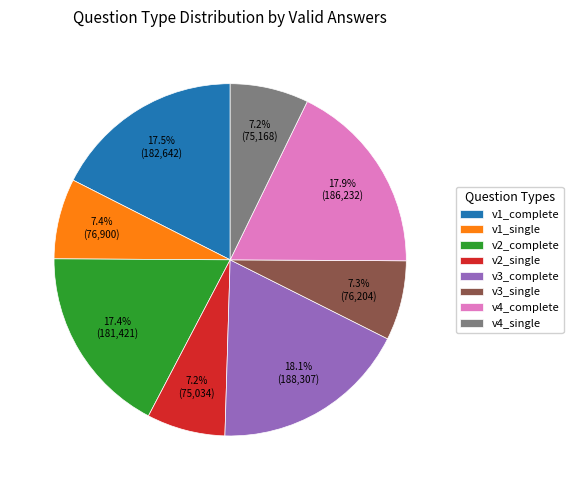

Which has a higher value, v2_single or v3_complete?

v3_complete